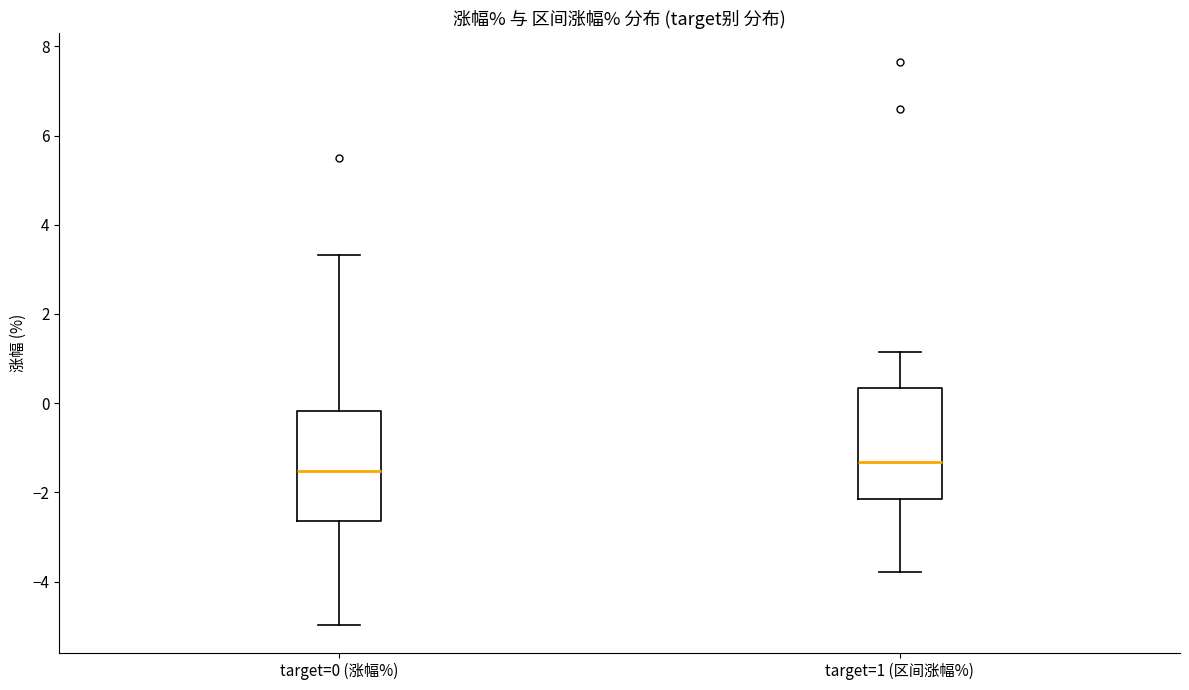

Reading left to right, read every box against the y-axis: the position of its median line, the range the box covers, and the ends of its whiskers. The values are not printed on the chart, so give them approximately, as read against the axis.

target=0 (涨幅%): median -1.6, box -2.6 to -0.2, whiskers -5.0 to 3.4
target=1 (区间涨幅%): median -1.4, box -2.2 to 0.4, whiskers -3.8 to 1.2